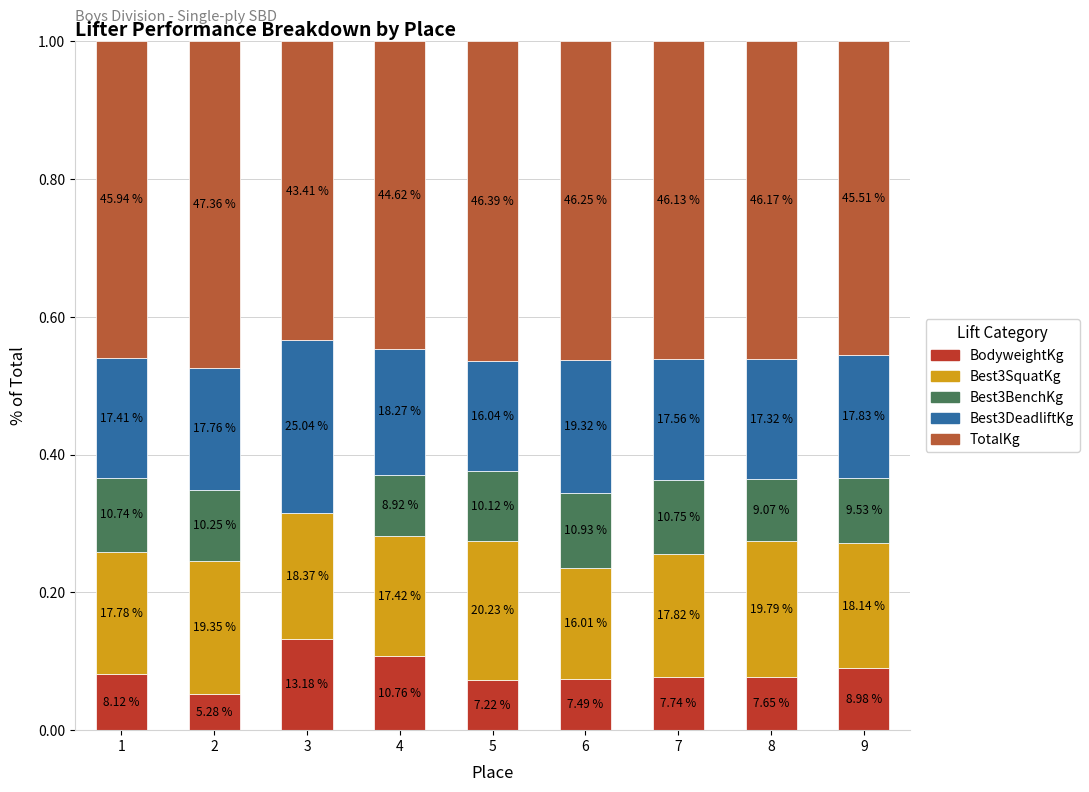

Between 4 and 9, which series saw the biggest shift?

BodyweightKg